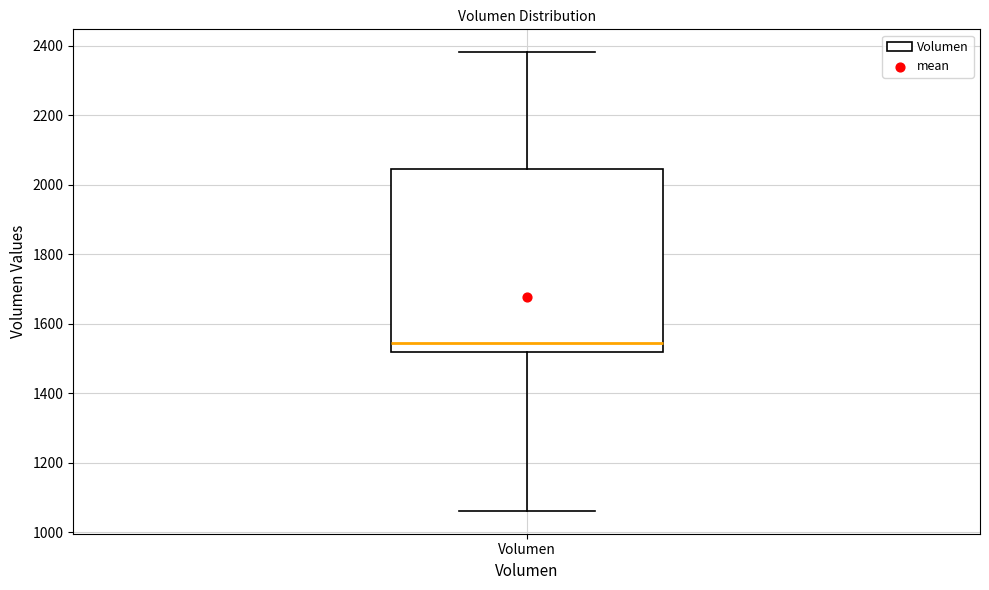

Where does the upper whisker of the box for Volumen end on the y-axis? The values are not printed on the chart, so give them approximately, as read against the axis.

2380